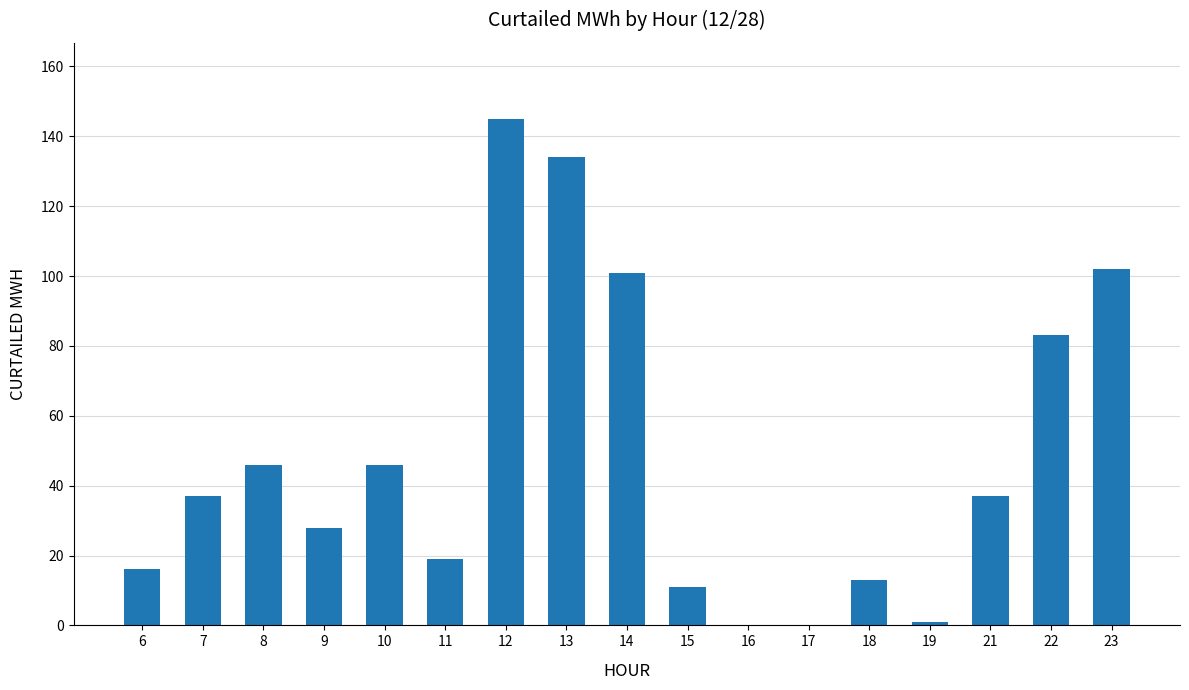

How many series are shown in this chart?

1